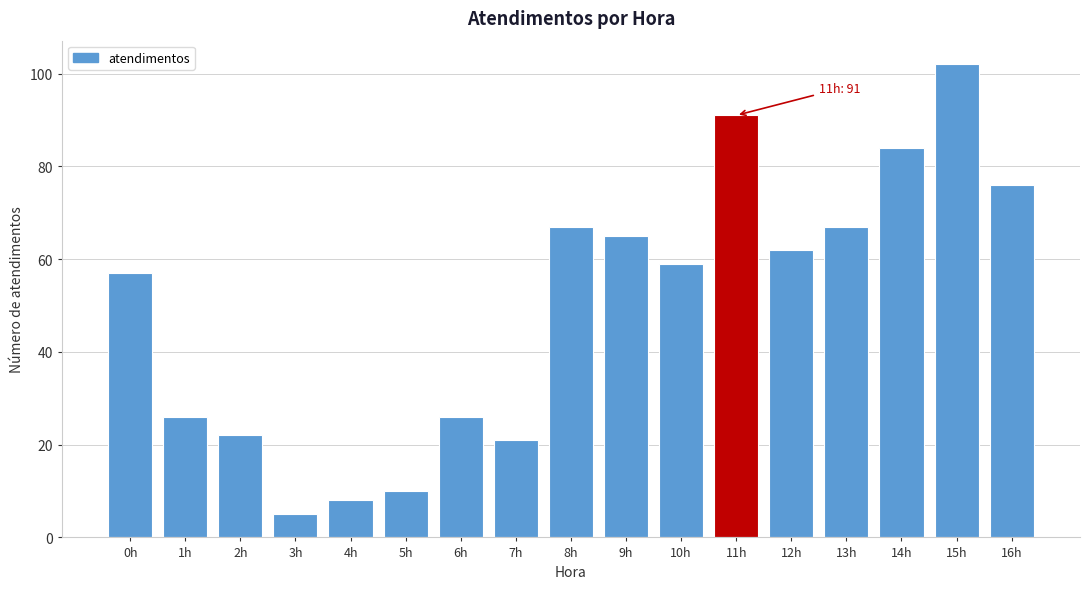

Reading left to right, extract all data points from this chart.

57	26	22	5	8	10	26	21	67	65	59	91	62	67	84	102	76